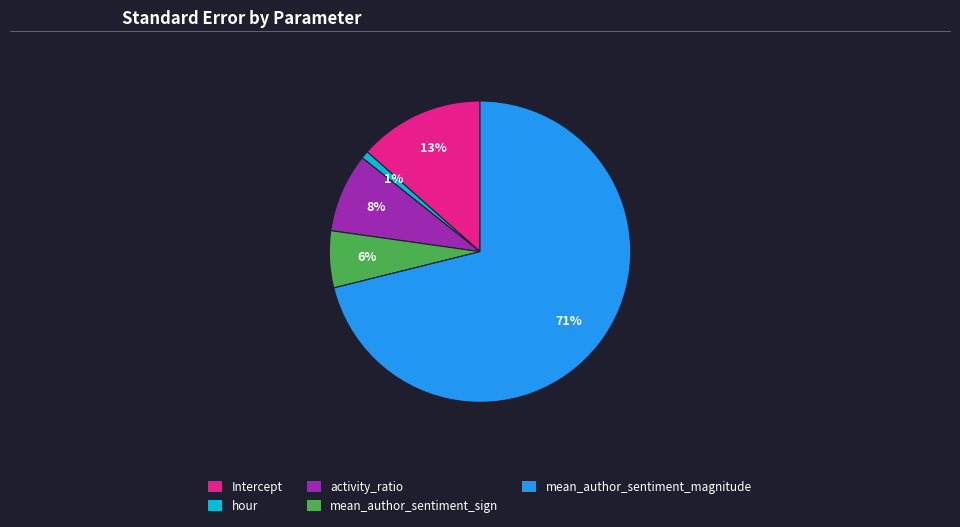

How many slices are in this pie chart?

5